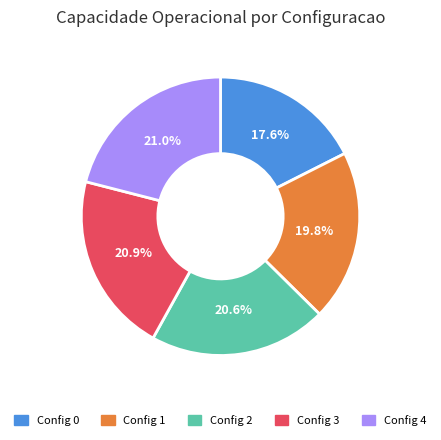

Is there any slice that represents more than half of the pie?

No